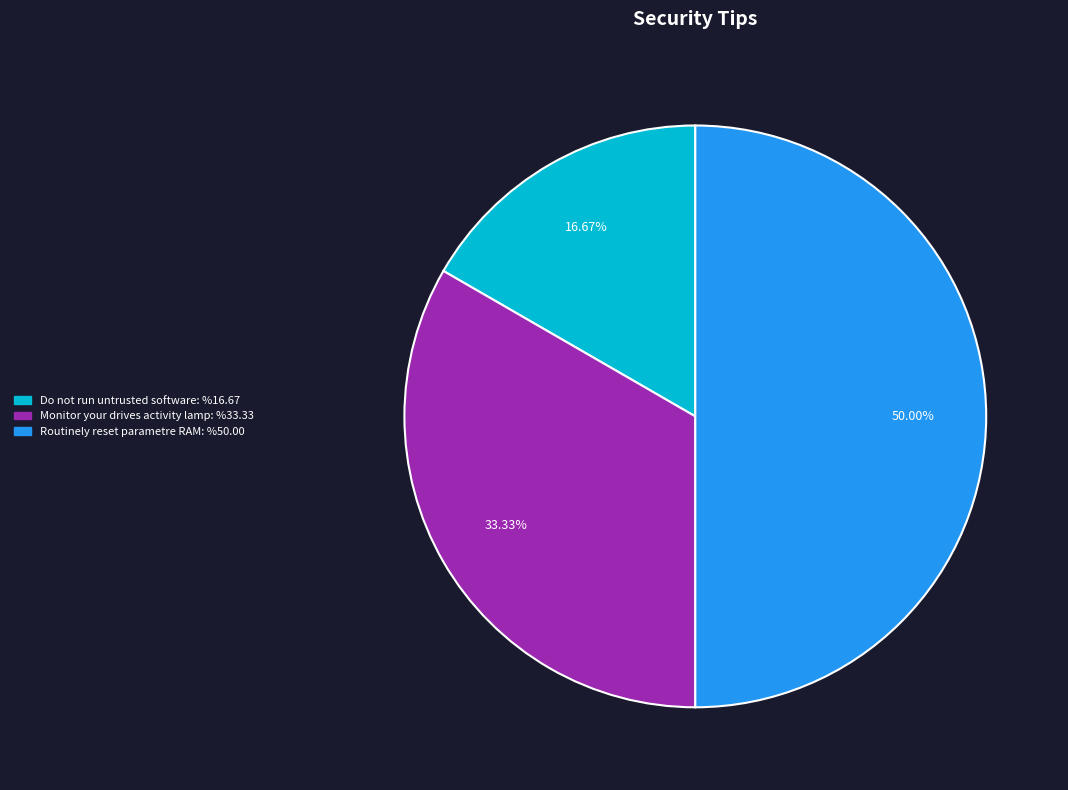

Between Do not run untrusted software and Monitor your drives activity lamp, which is larger?

Monitor your drives activity lamp